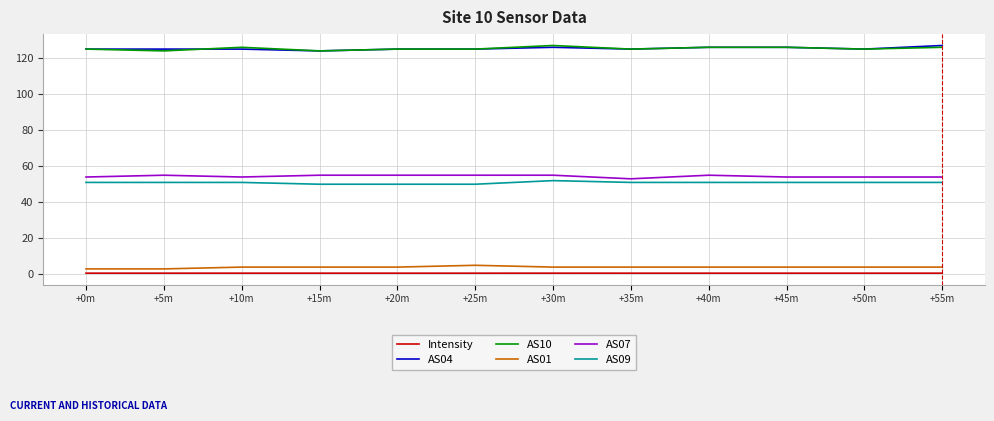

What is the greatest value displayed?

127.0